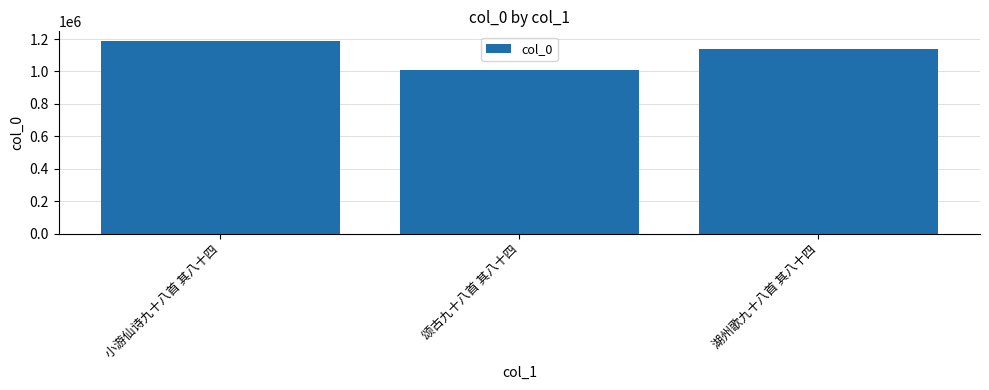

What is the difference between the maximum and minimum values?

176739